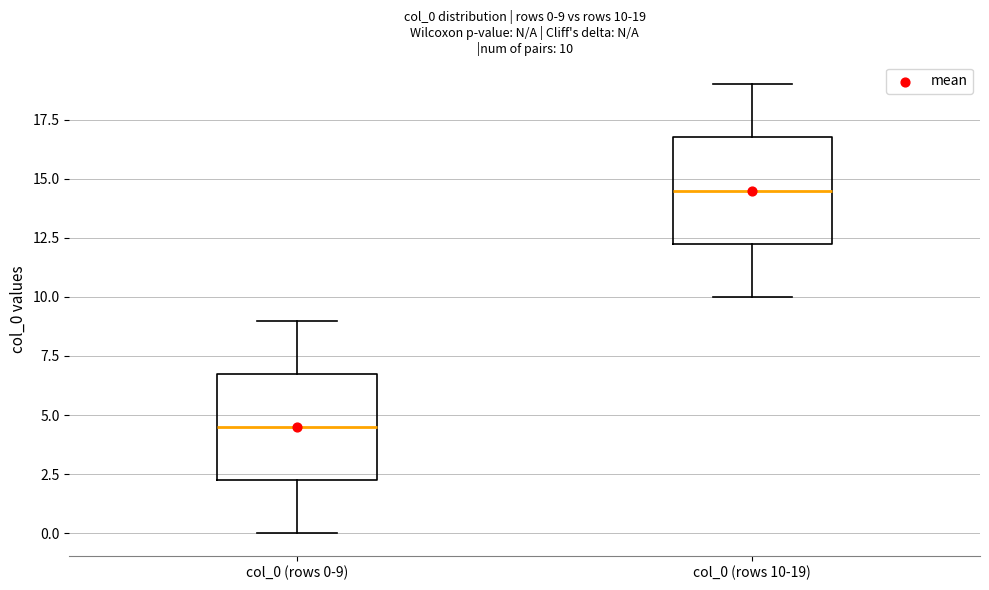

Which box's median line is the highest?

col_0 (rows 10-19)